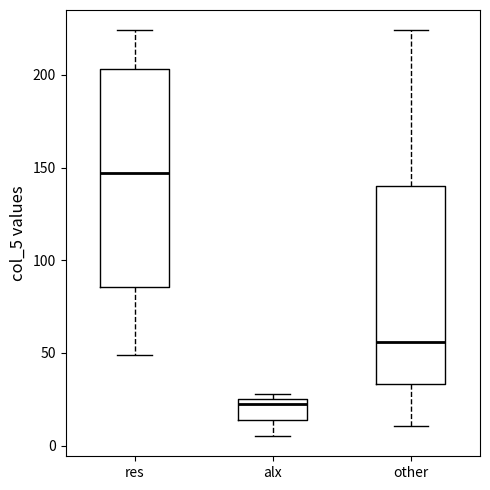

Comparing the boxes themselves (not the whiskers), which one is the tallest?

res